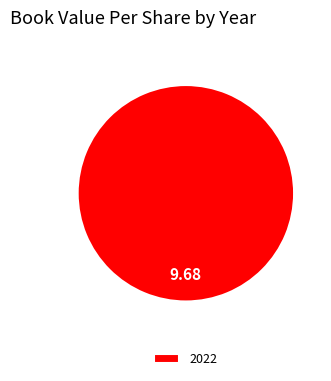

Rank the categories by value from lowest to highest.

2022